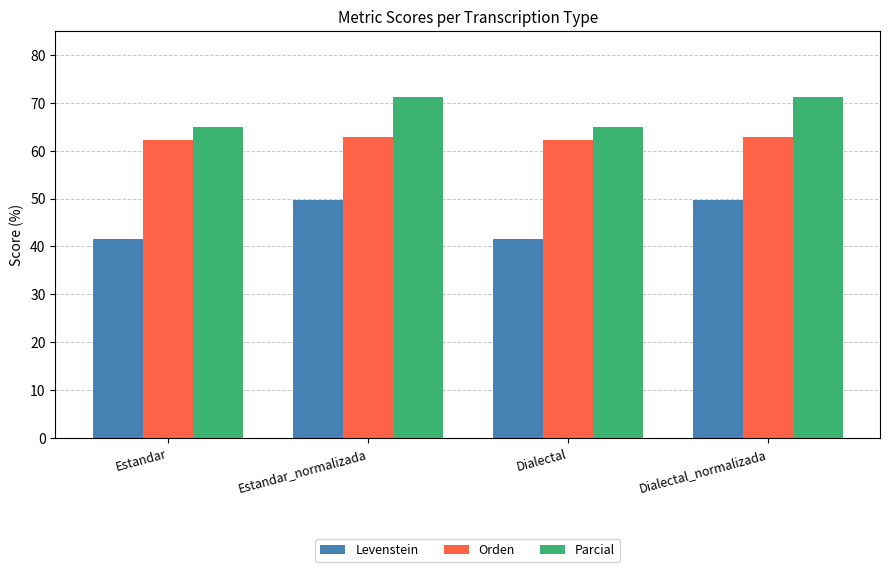

What value does the Orden series have at Estandar_normalizada?

62.9